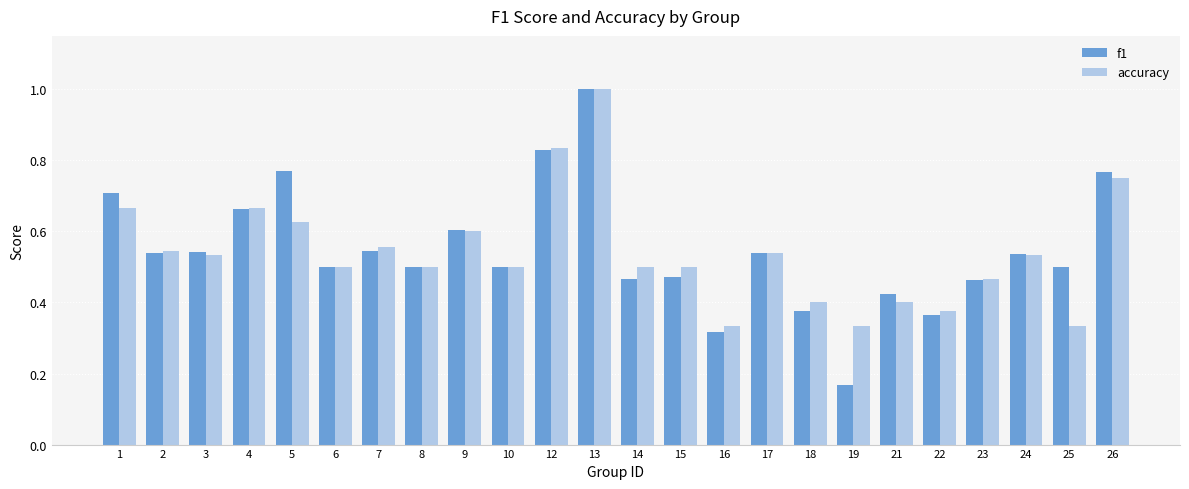

What is the sum of the f1 values at 10 and 1?

1.2